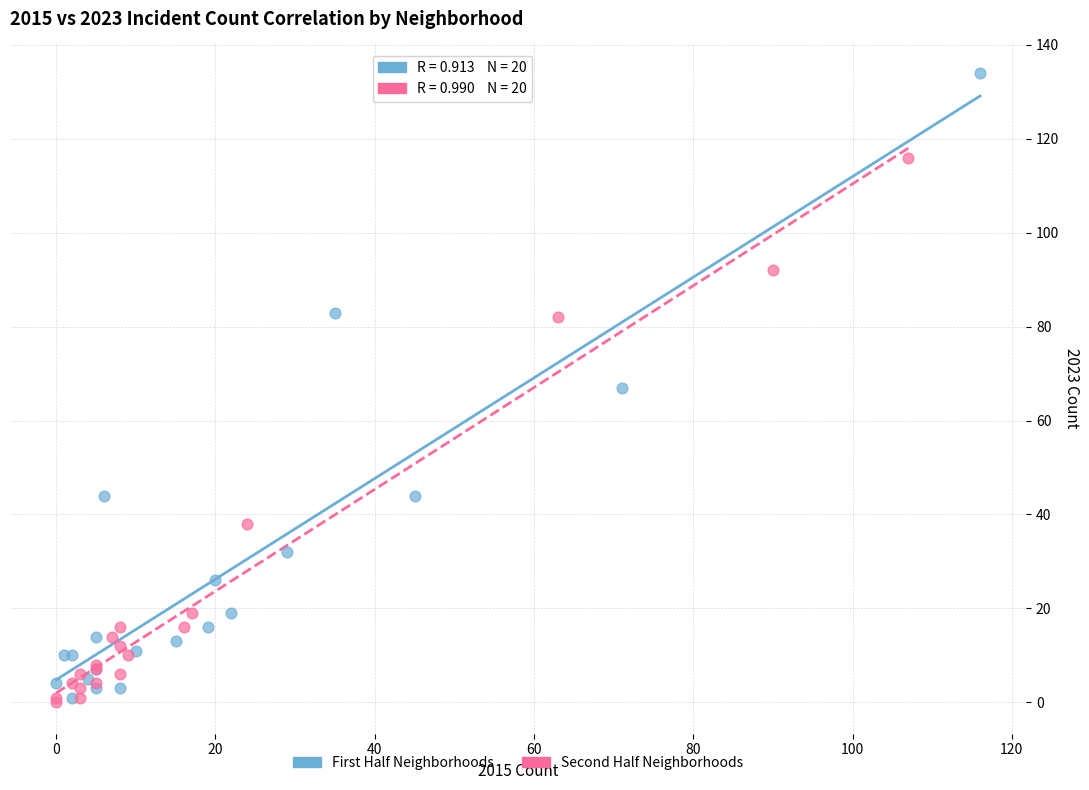

Which series has the widest spread of Y values?

First Half Neighborhoods